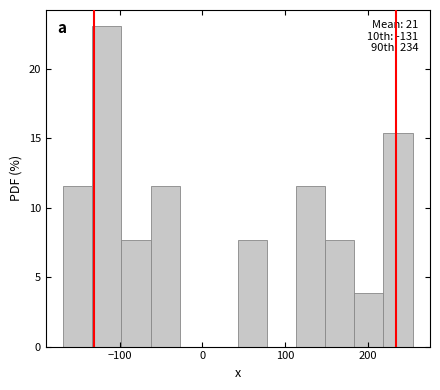

Around what value on the x-axis is the tallest bar? Give the approximate position of its centre, as read against the axis.

-120